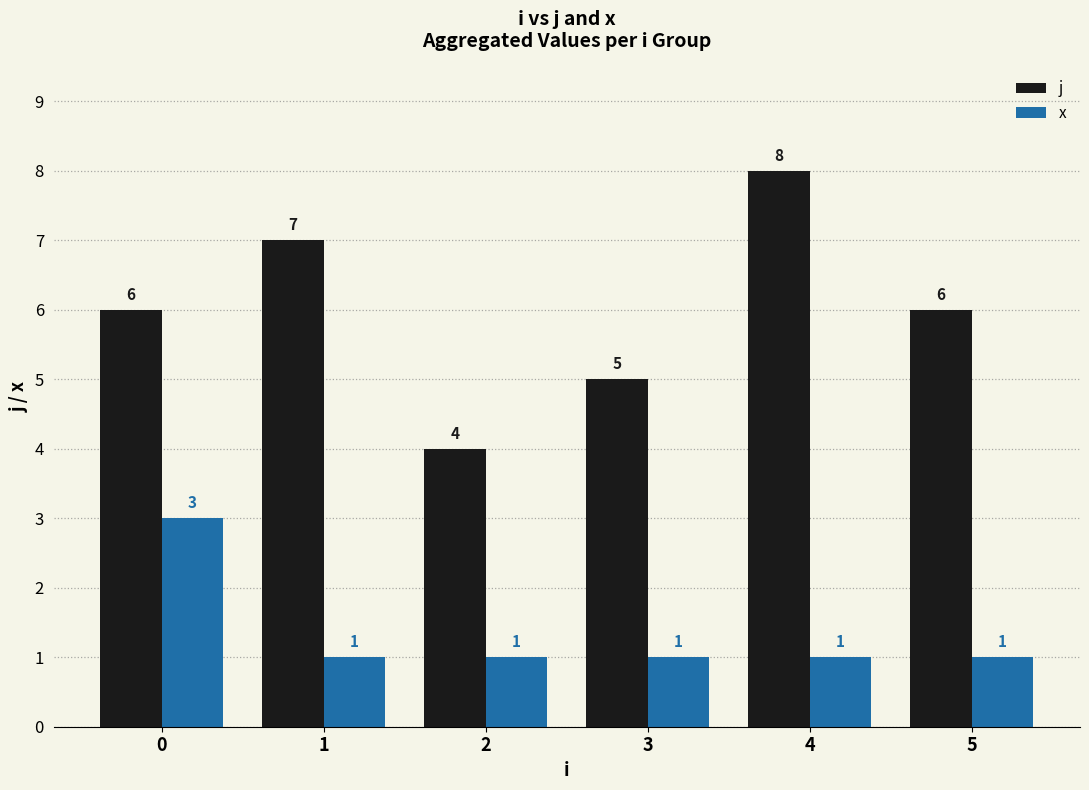

Which series has the largest range (max minus min)?

j